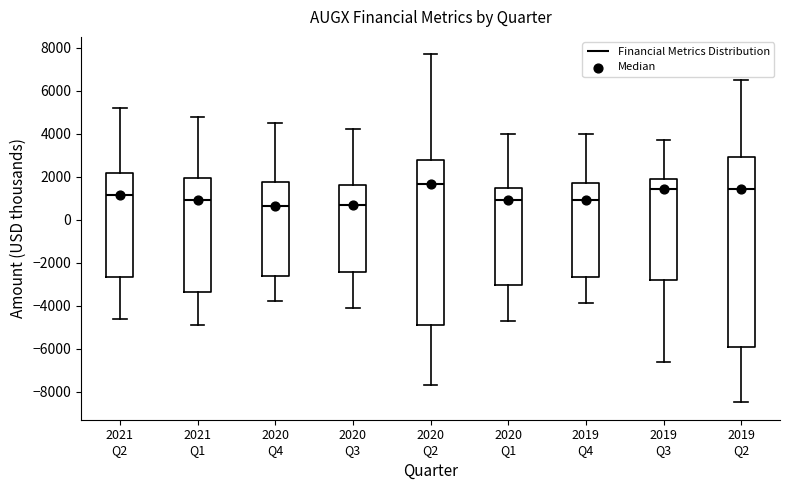

Reading left to right, read every box against the y-axis: the position of its median line, the range the box covers, and the ends of its whiskers. The values are not printed on the chart, so give them approximately, as read against the axis.

2021 Q2: median 1200, box -2600 to 2200, whiskers -4600 to 5200
2021 Q1: median 1000, box -3400 to 2000, whiskers -4800 to 4800
2020 Q4: median 600, box -2600 to 1800, whiskers -3800 to 4600
2020 Q3: median 800, box -2400 to 1600, whiskers -4000 to 4200
2020 Q2: median 1600, box -4800 to 2800, whiskers -7600 to 7800
2020 Q1: median 1000, box -3000 to 1400, whiskers -4600 to 4000
2019 Q4: median 1000, box -2600 to 1800, whiskers -3800 to 4000
2019 Q3: median 1400, box -2800 to 1800, whiskers -6600 to 3800
2019 Q2: median 1400, box -6000 to 3000, whiskers -8400 to 6600